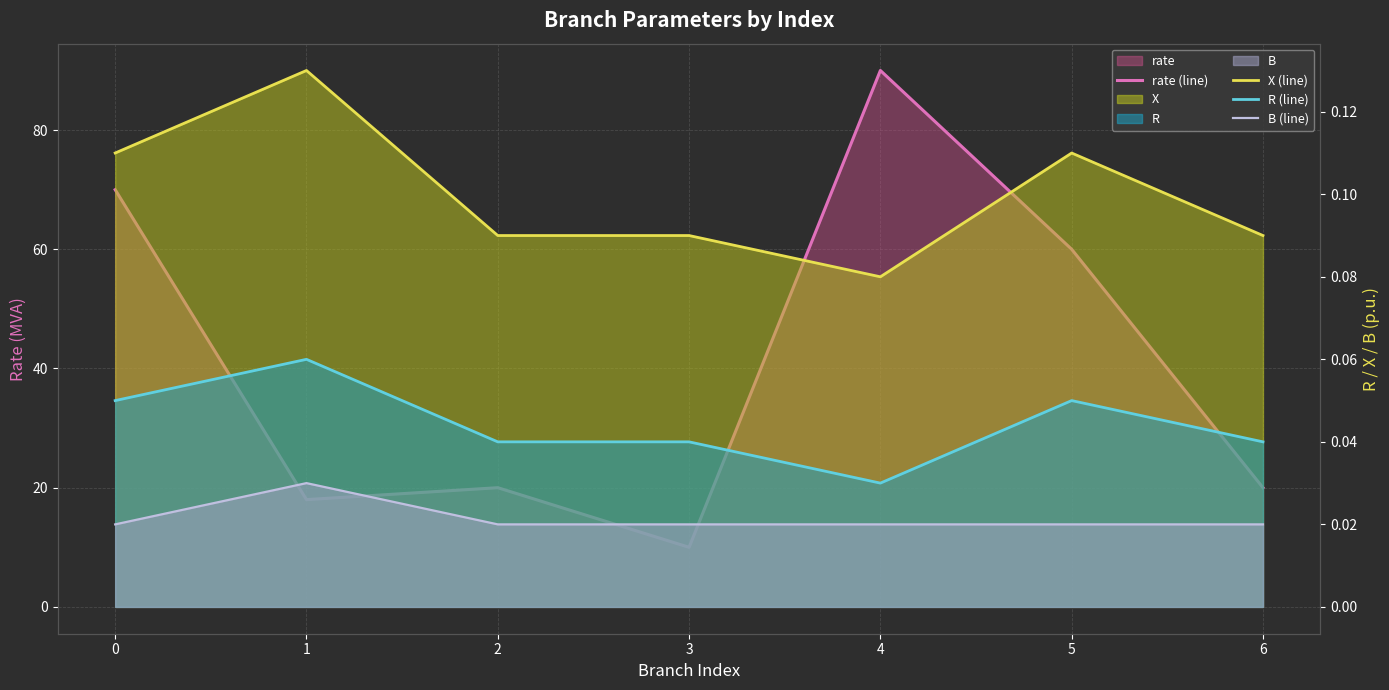

Count the number of data series in this chart.

4